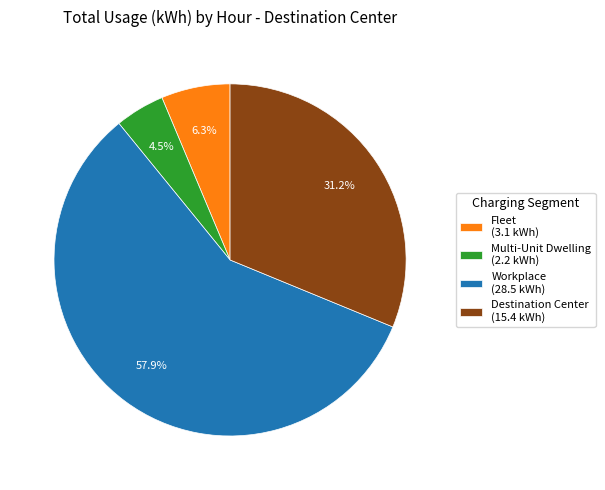

Is there a majority slice in this chart?

Yes